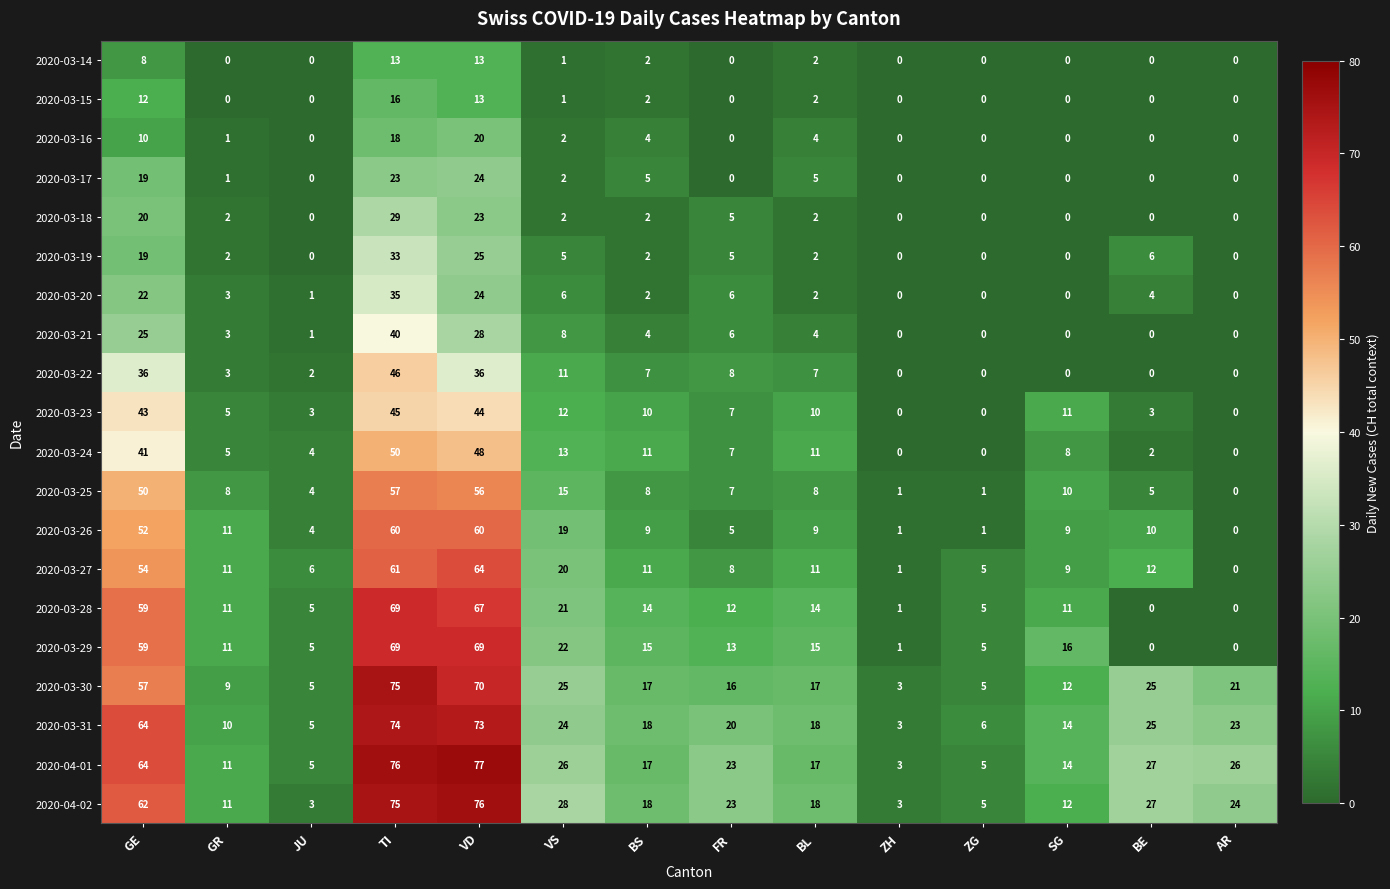

Which series has the largest total across all categories?

2020-04-01